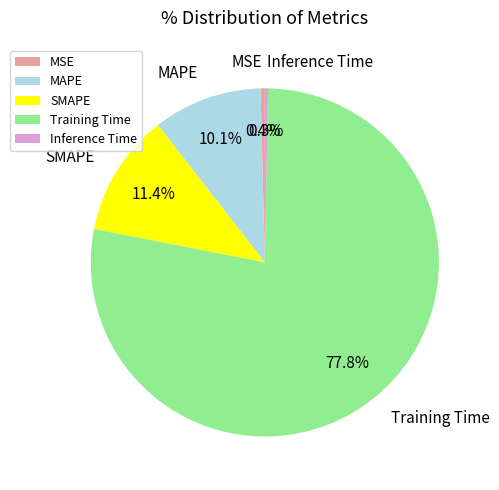

How many slices are in this pie chart?

5